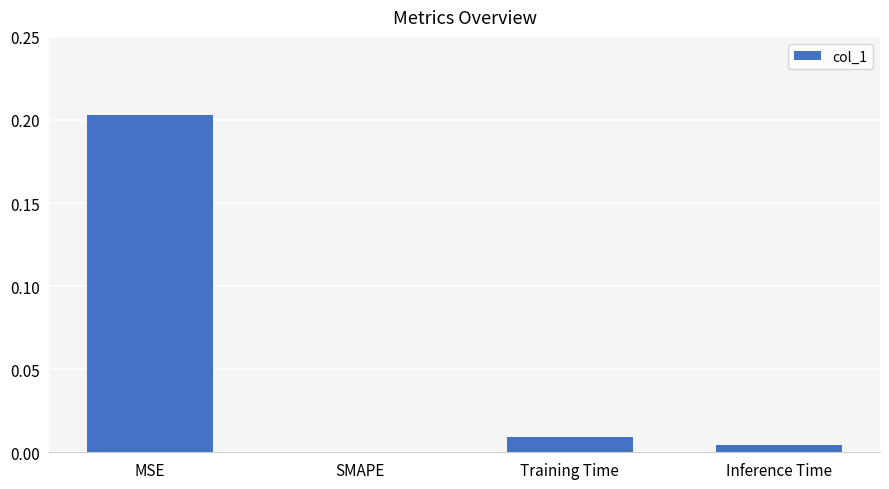

Which has a higher value, Inference Time or MSE?

MSE